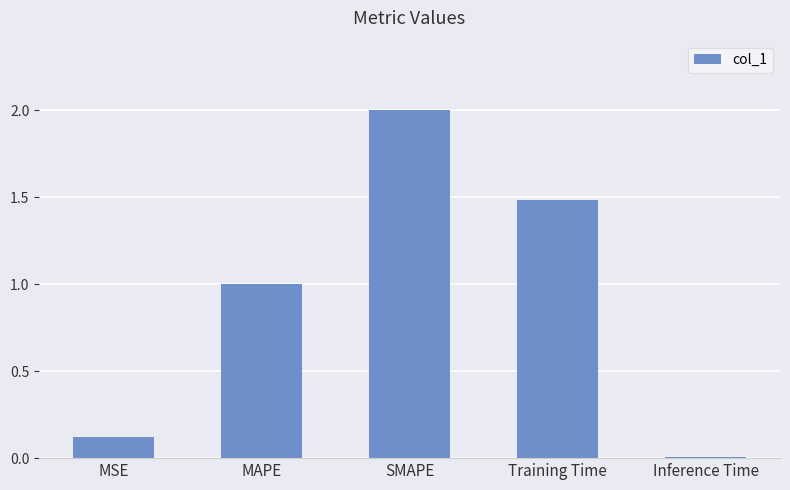

Rank the categories by value from highest to lowest.

SMAPE, Training Time, MAPE, MSE, Inference Time